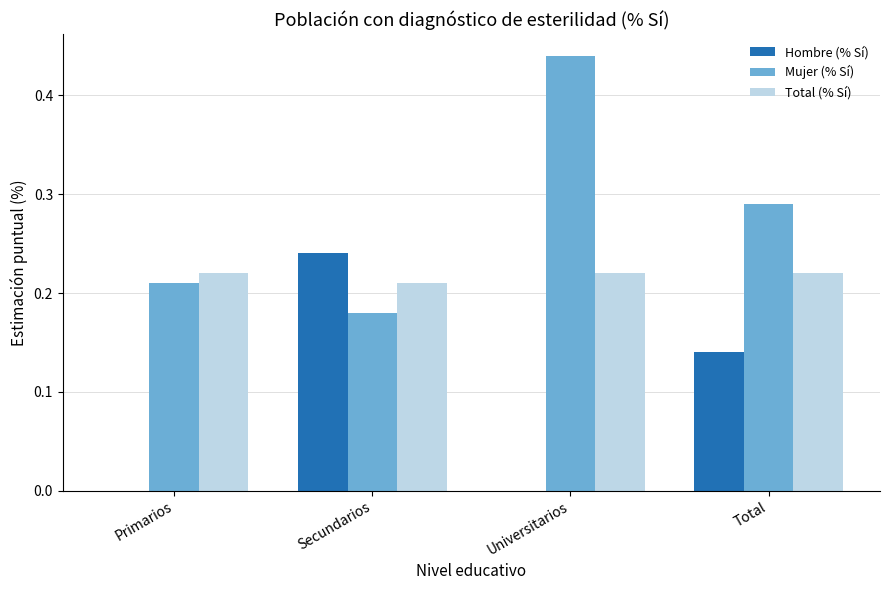

Which series changed the most between Primarios and Secundarios?

Hombre (% Sí)